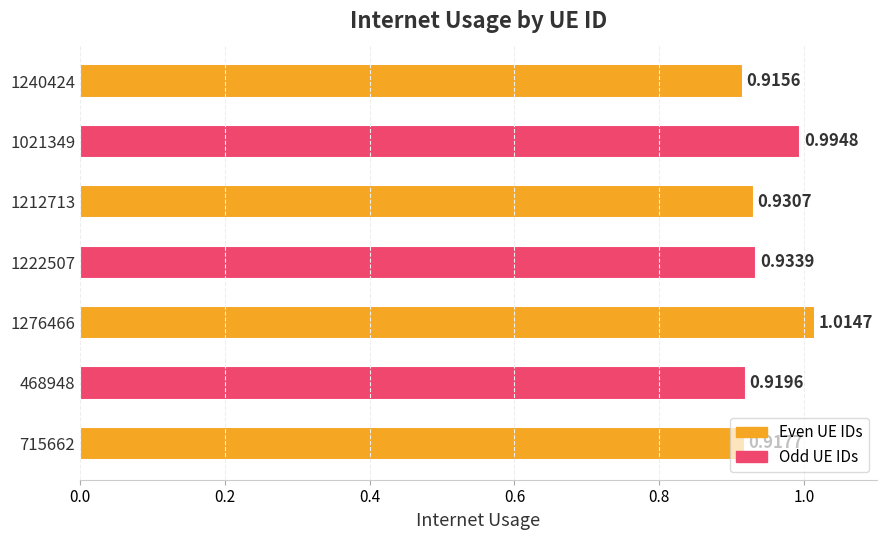

Which has a higher value, 1222507 or 1240424?

1222507